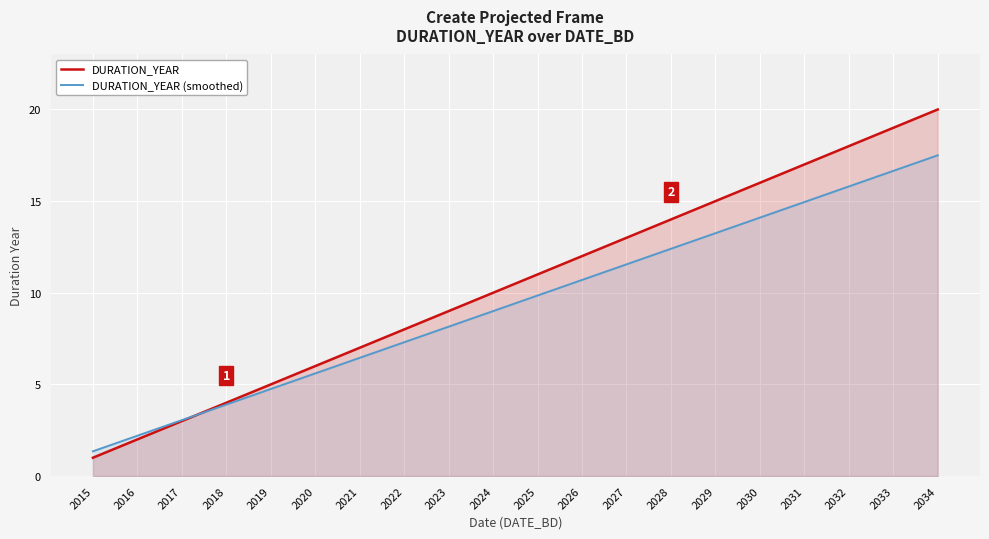

What is the sum of all DURATION_YEAR values?

210.0